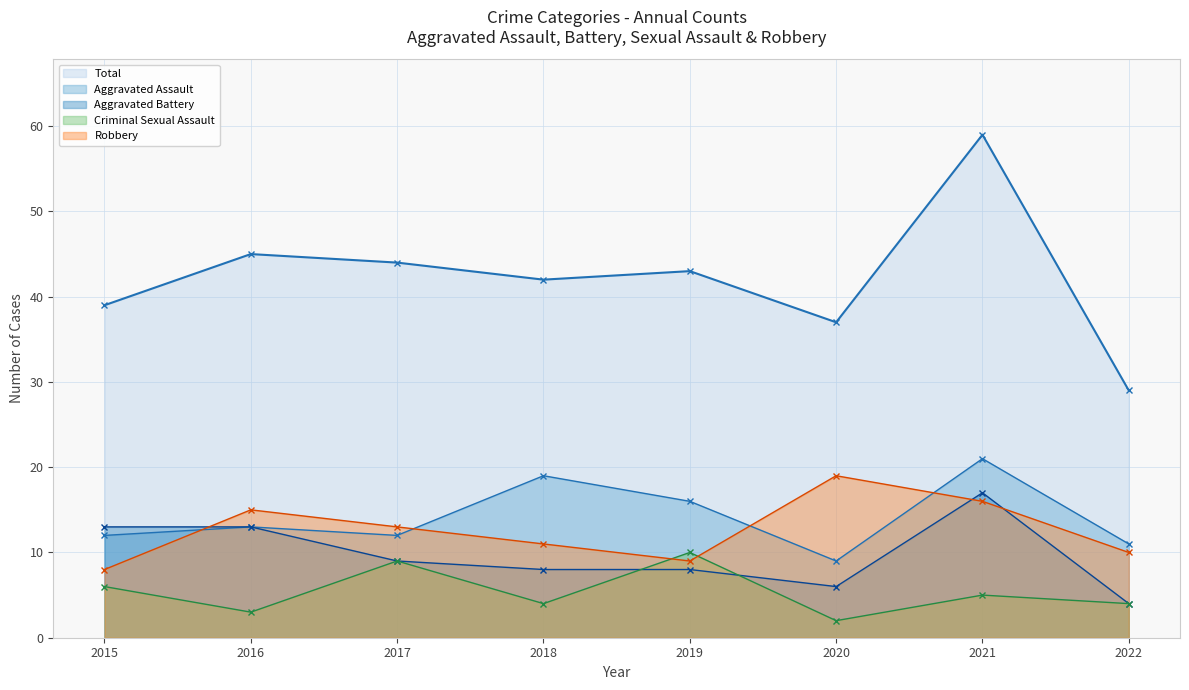

List the labels in order of Total value, smallest first.

2022, 2020, 2015, 2018, 2019, 2017, 2016, 2021